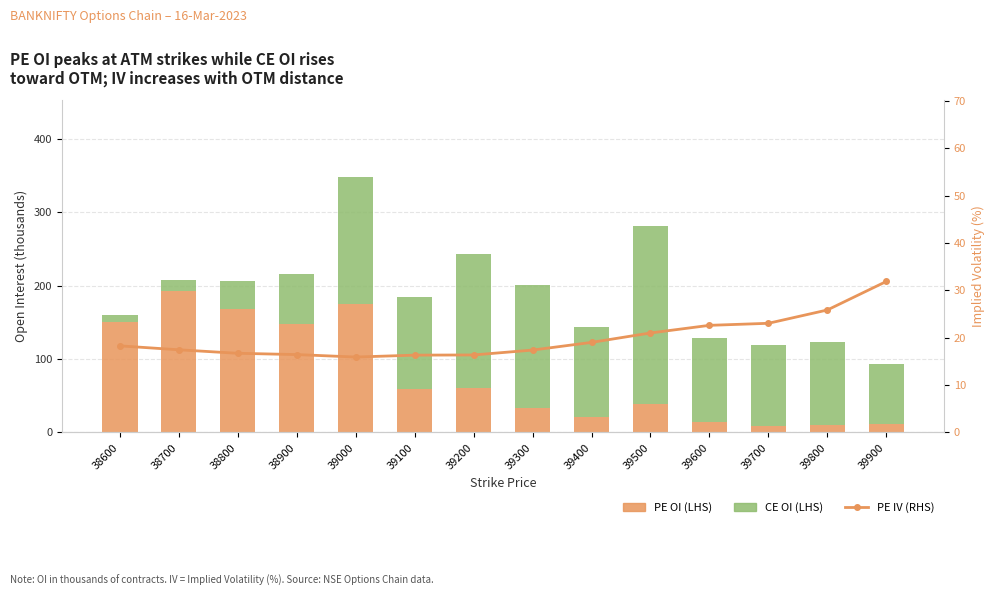

Does the chart contain any negative values?

No